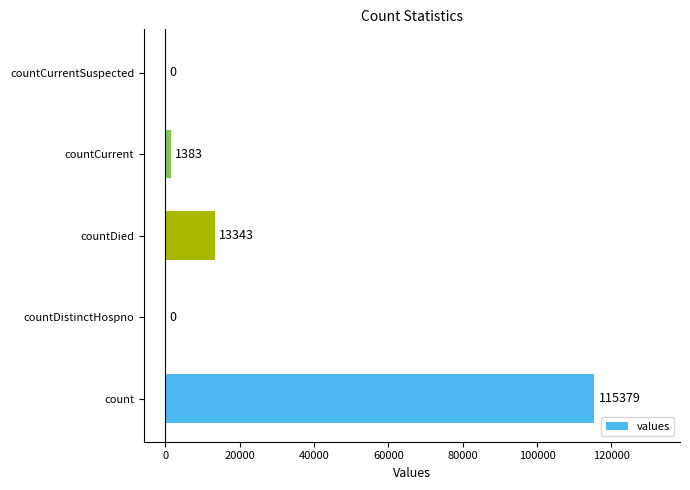

Reading top to bottom, extract all data points from this chart.

countCurrentSuspected=0	countCurrent=1383	countDied=13343	countDistinctHospno=0	count=115379